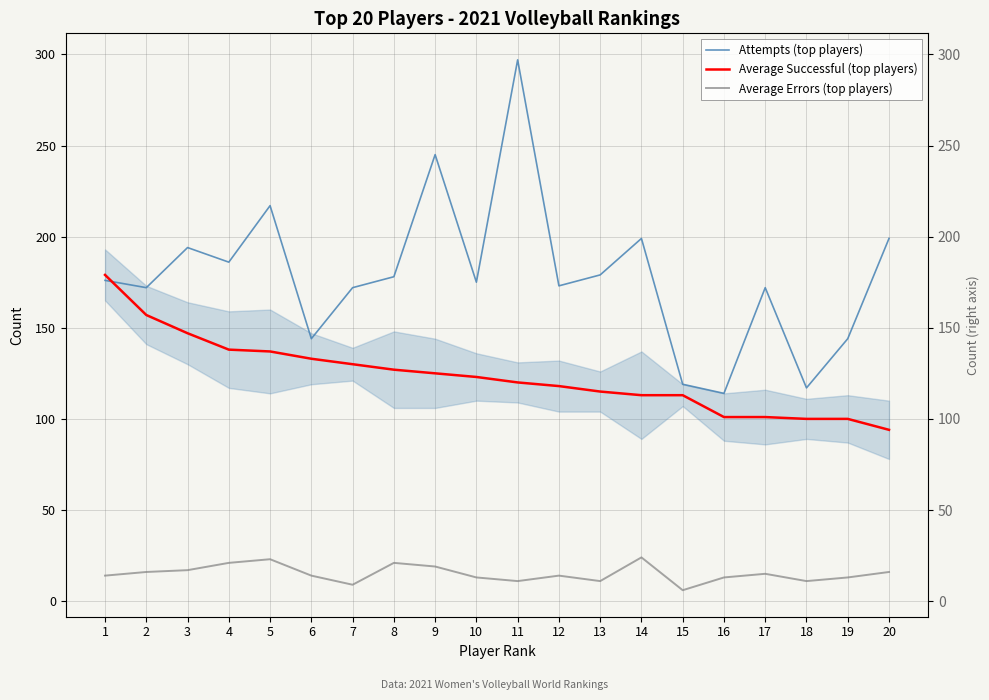

In Average Errors (top players), how many points are higher than both neighbors (excluding endpoints)?

5